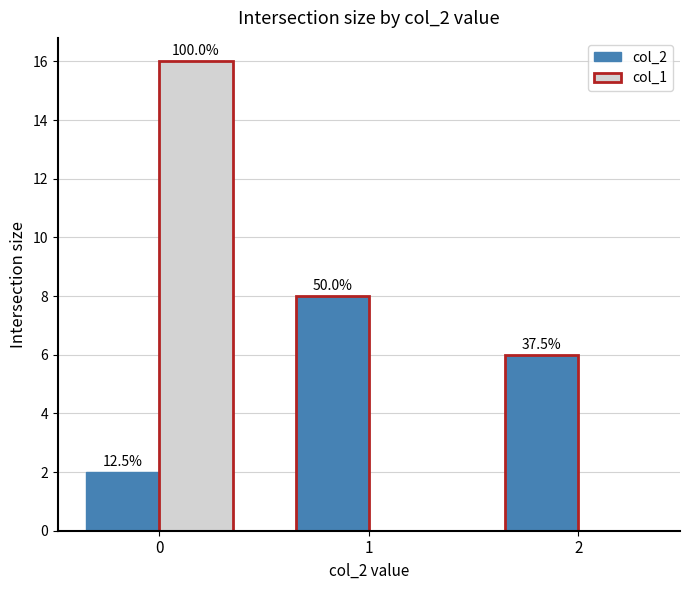

Where is col_2 nearest to the value 5?

2